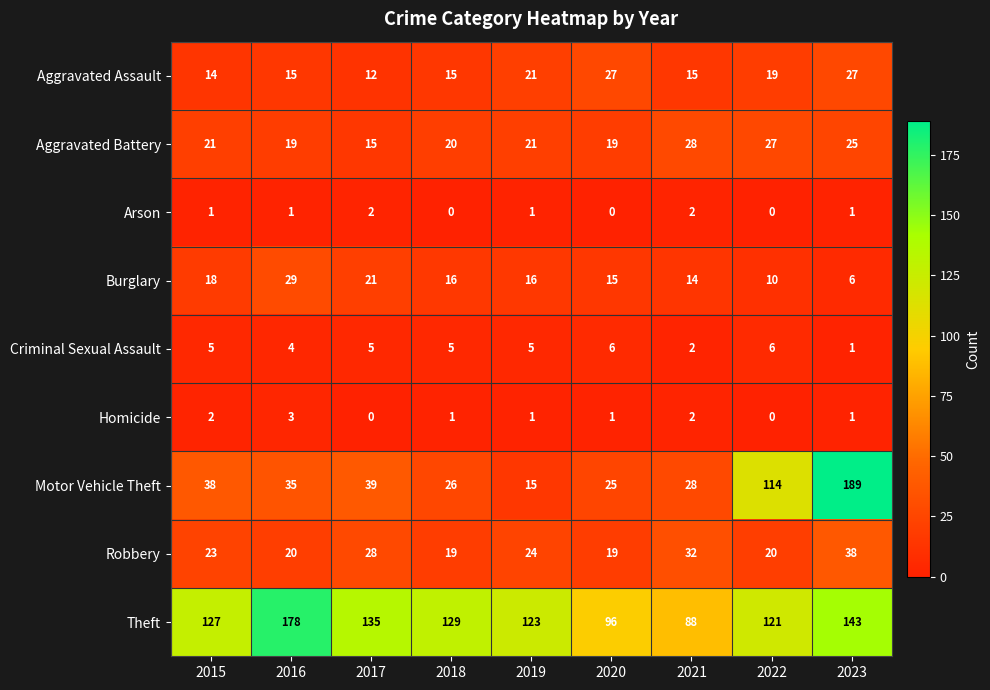

True or false: Robbery has a value of 19 at 2020.

True